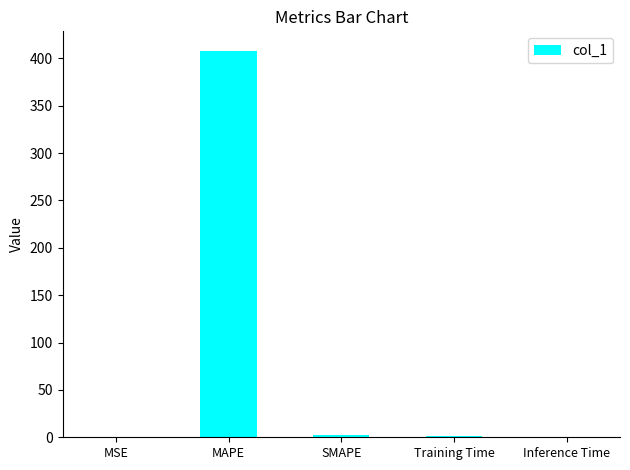

How many data points does each series have?

5